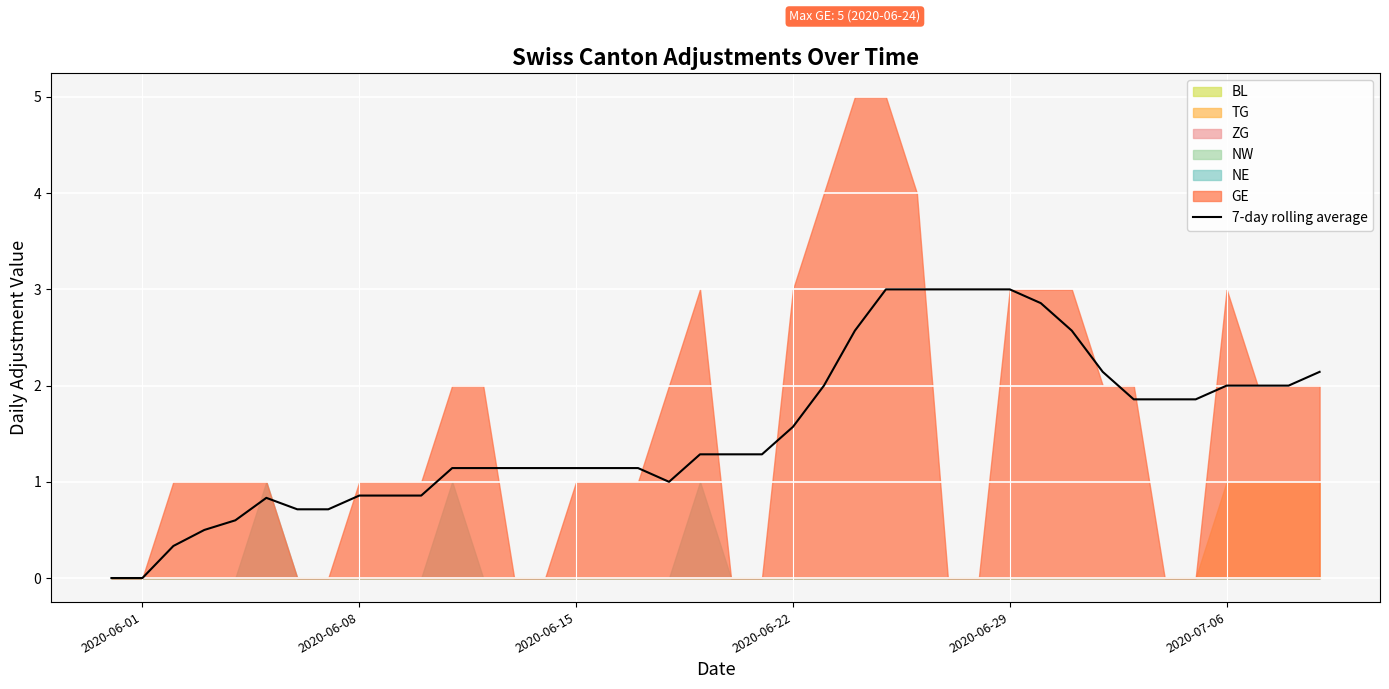

What is the average value?

1.5